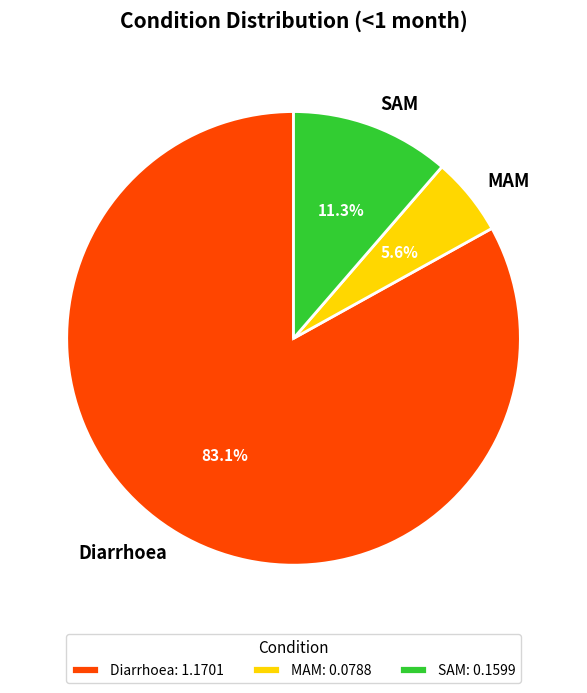

What percentage is the MAM slice, to the nearest percent?

6%